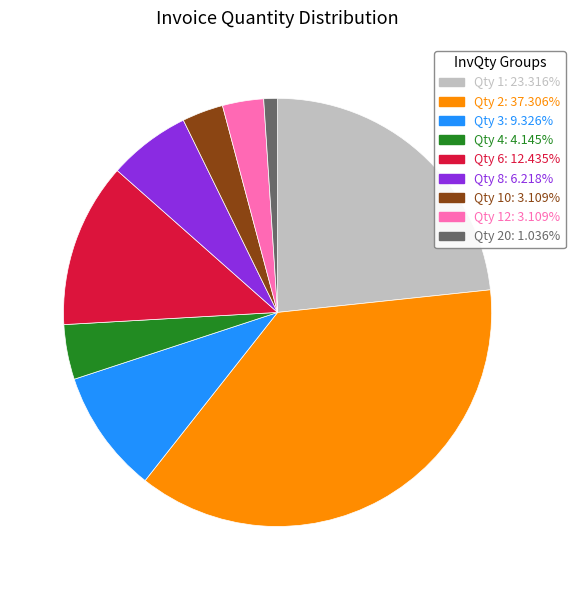

Combined, do Qty 10: 3.109% and Qty 12: 3.109% account for over 50%?

No